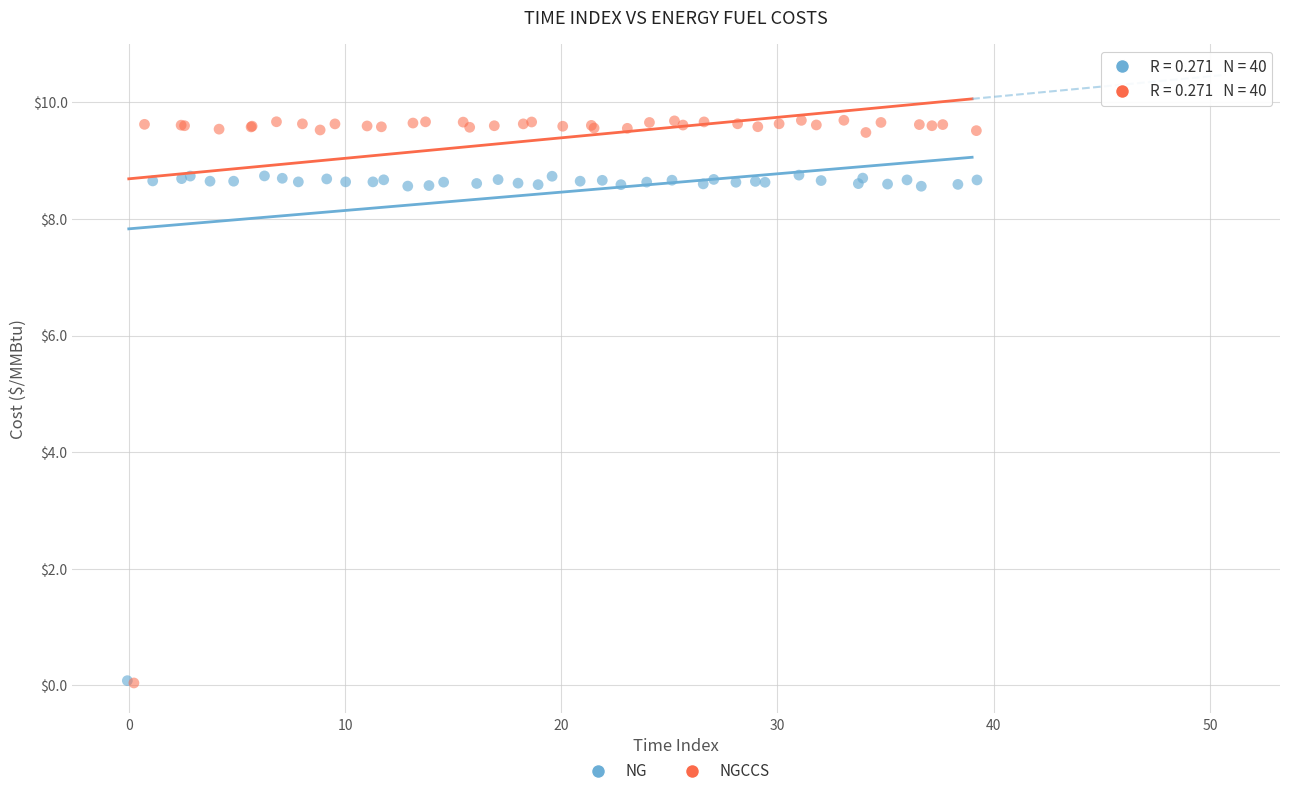

What are all the series names shown in the legend?

NG, NGCCS